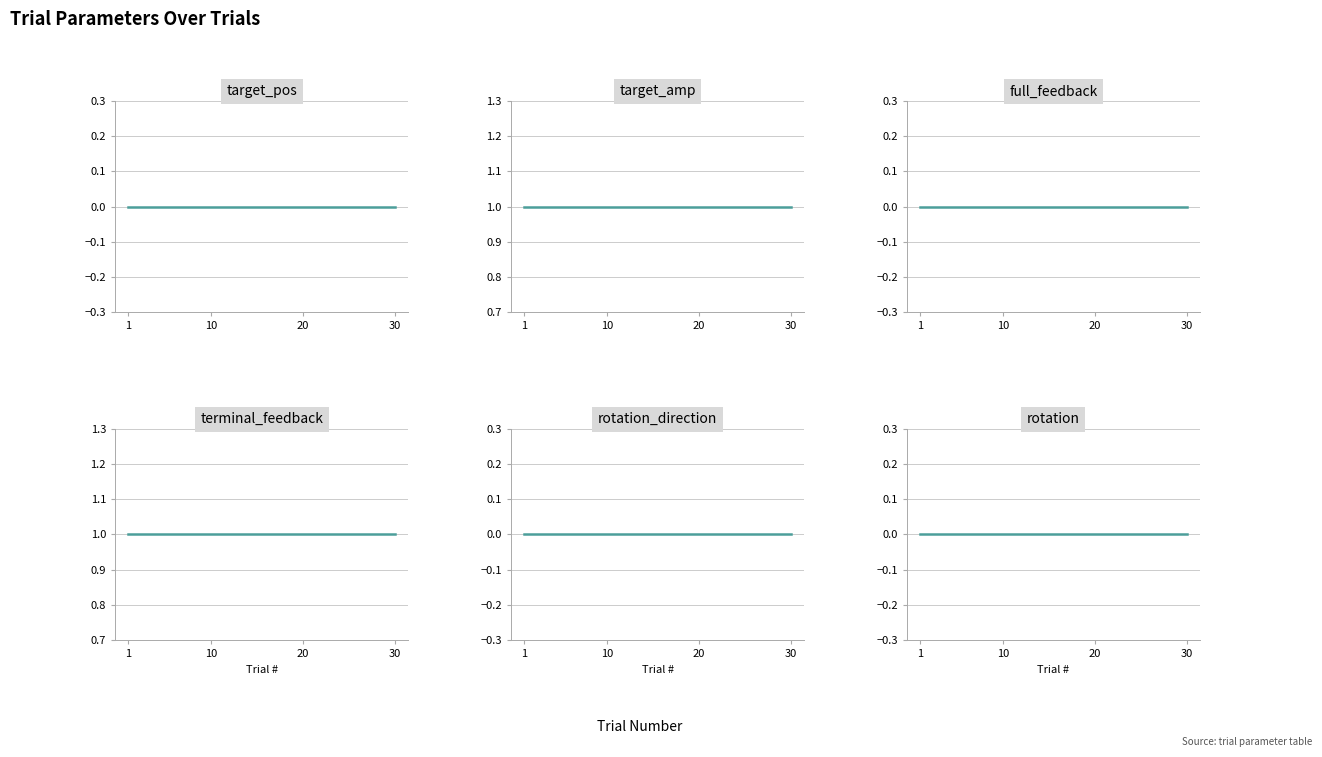

At how many categories does at least one series exceed 0?

30